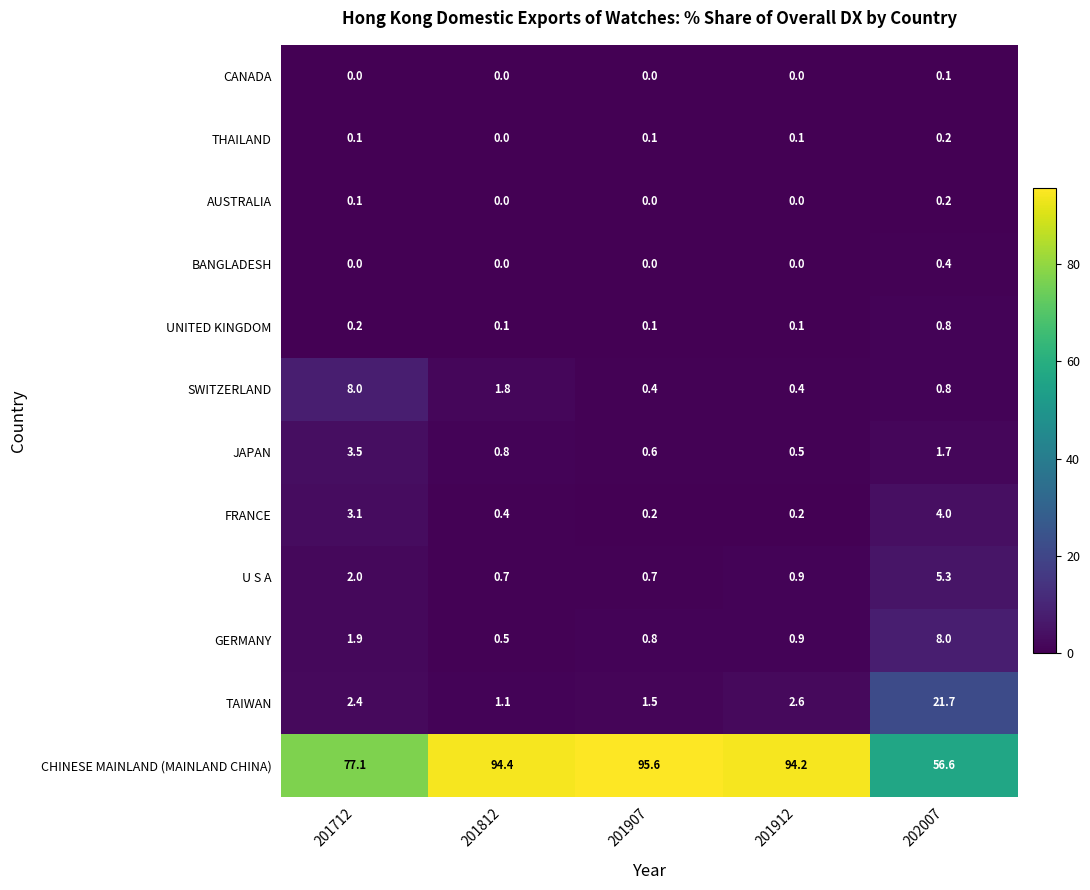

At which category is the sum across all series the highest?

201907